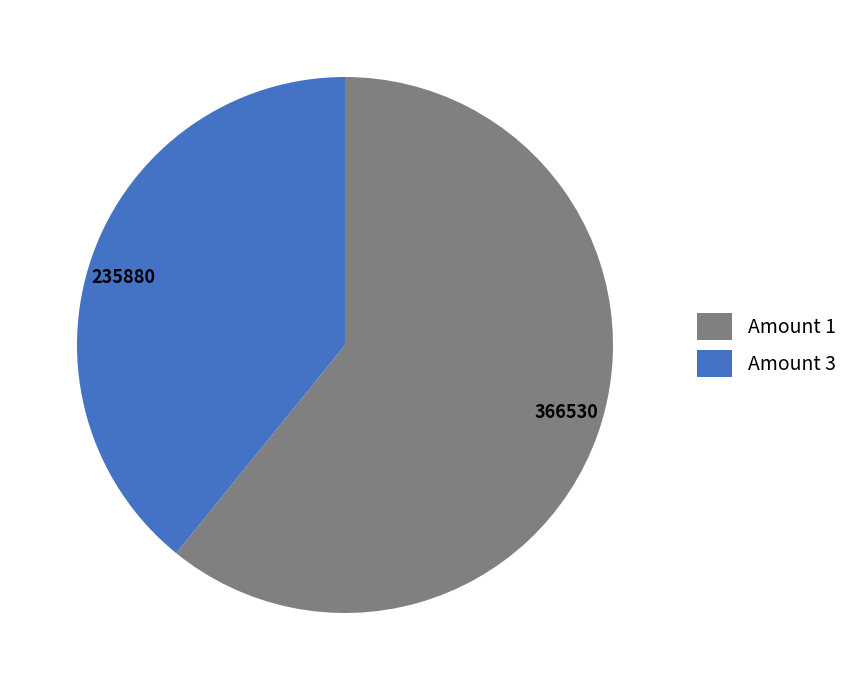

Does any single category account for the majority?

Yes